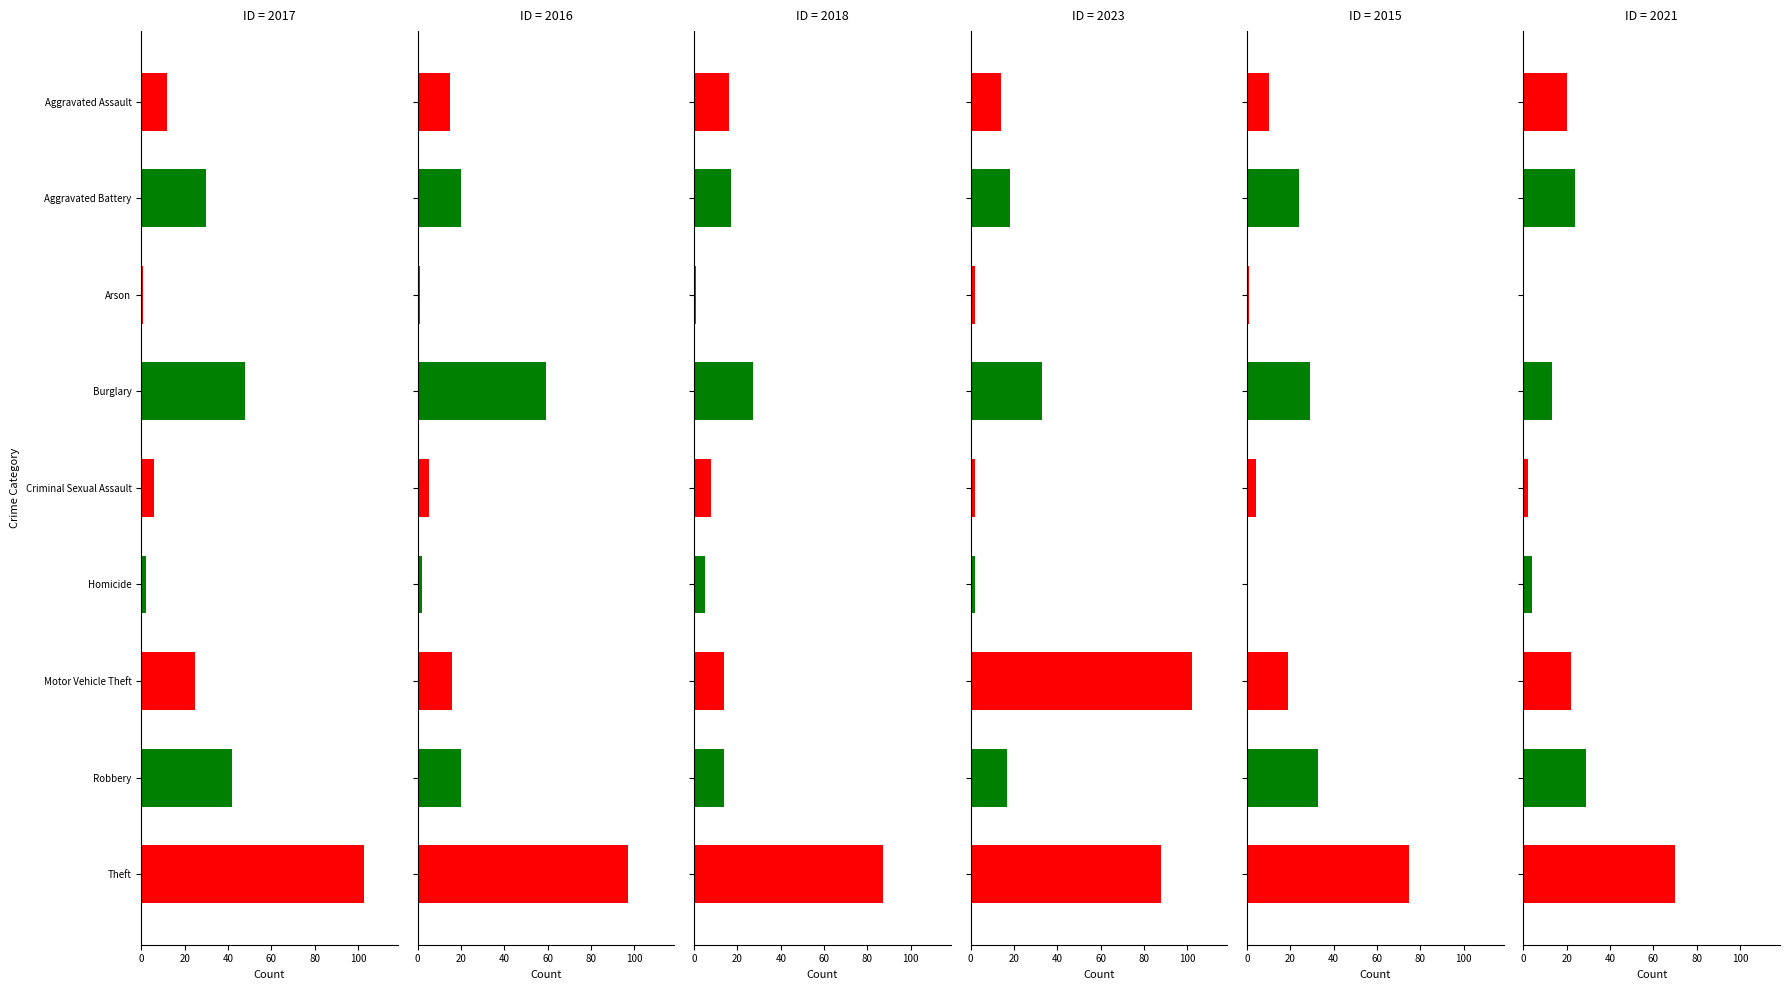

Where does the 2015 series first go above 19?

Aggravated Battery